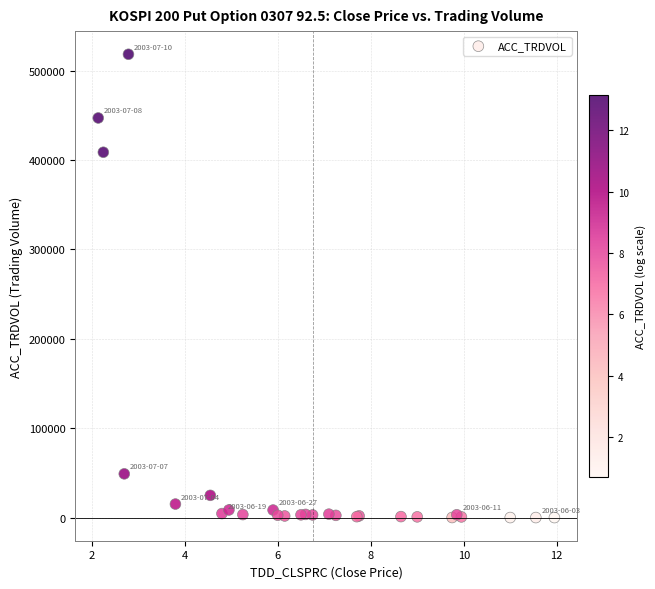

What Y value in the scatter plot is closest to 259083?

408584